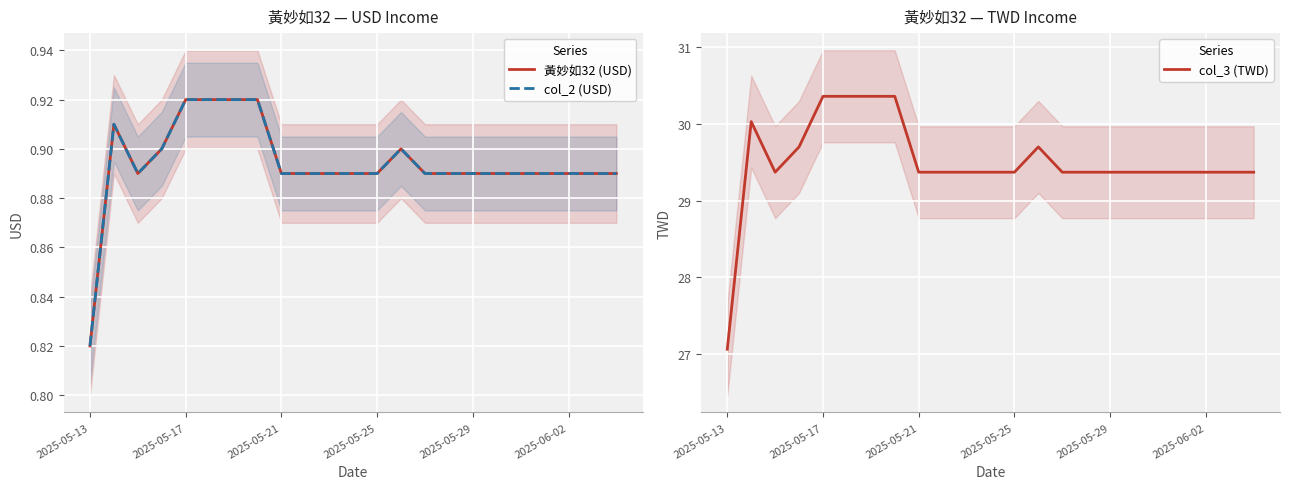

What is the difference between the second highest and minimum values in the 黃妙如32 (USD) series?

0.1